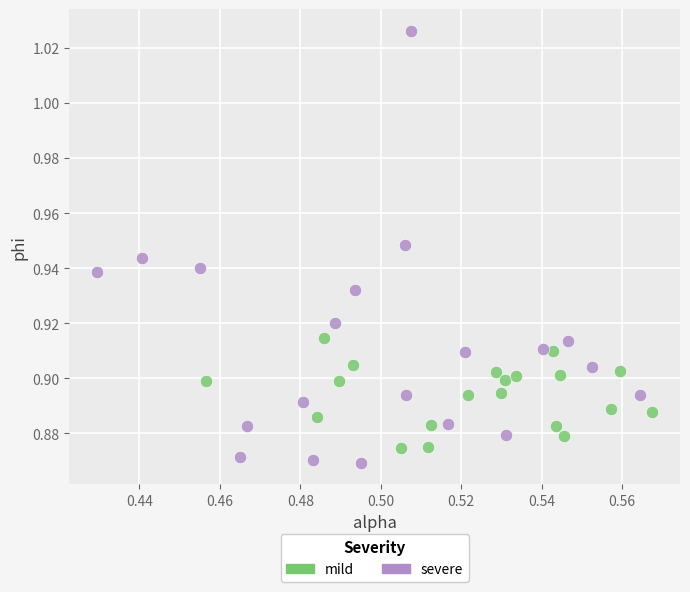

Which series reaches the minimum Y coordinate?

severe